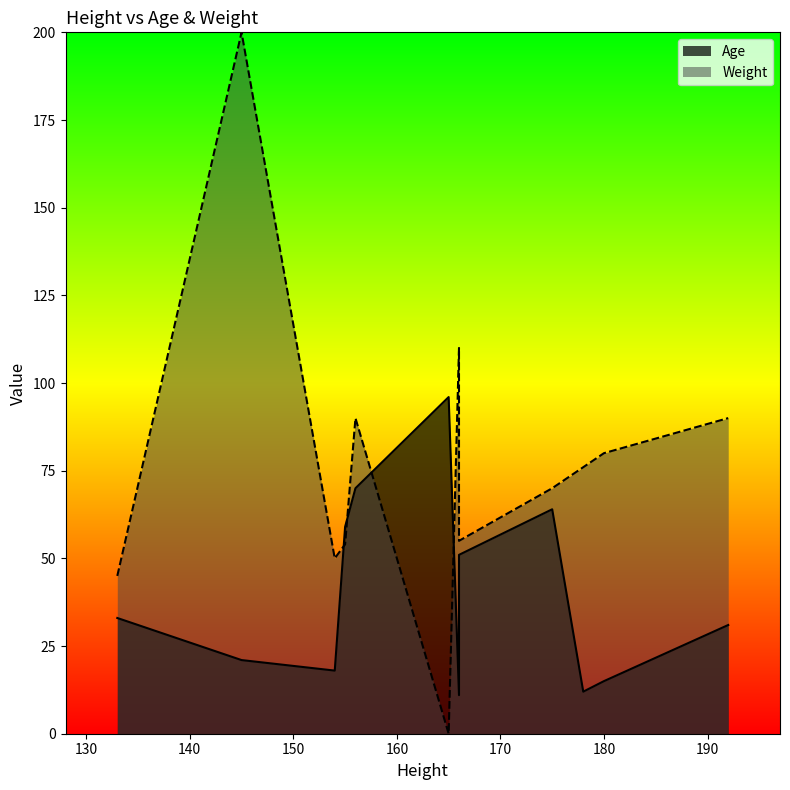

Does the chart display data point markers on the line(s)?

No